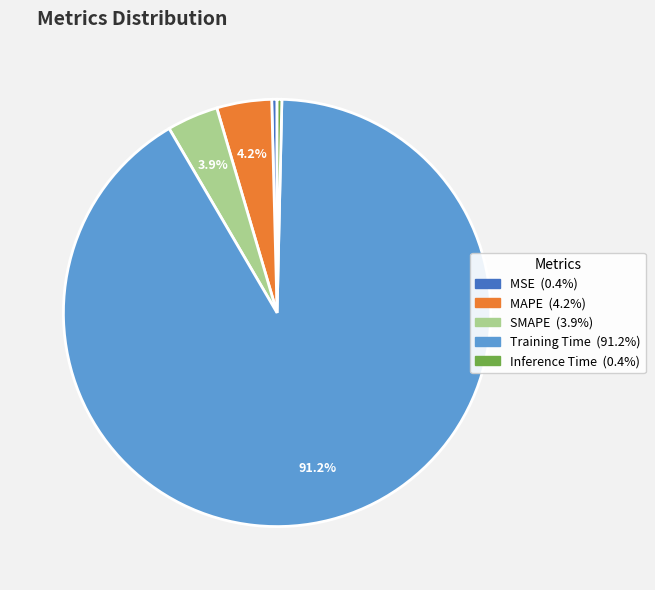

True or false: Training Time accounts for 91% of the total.

True